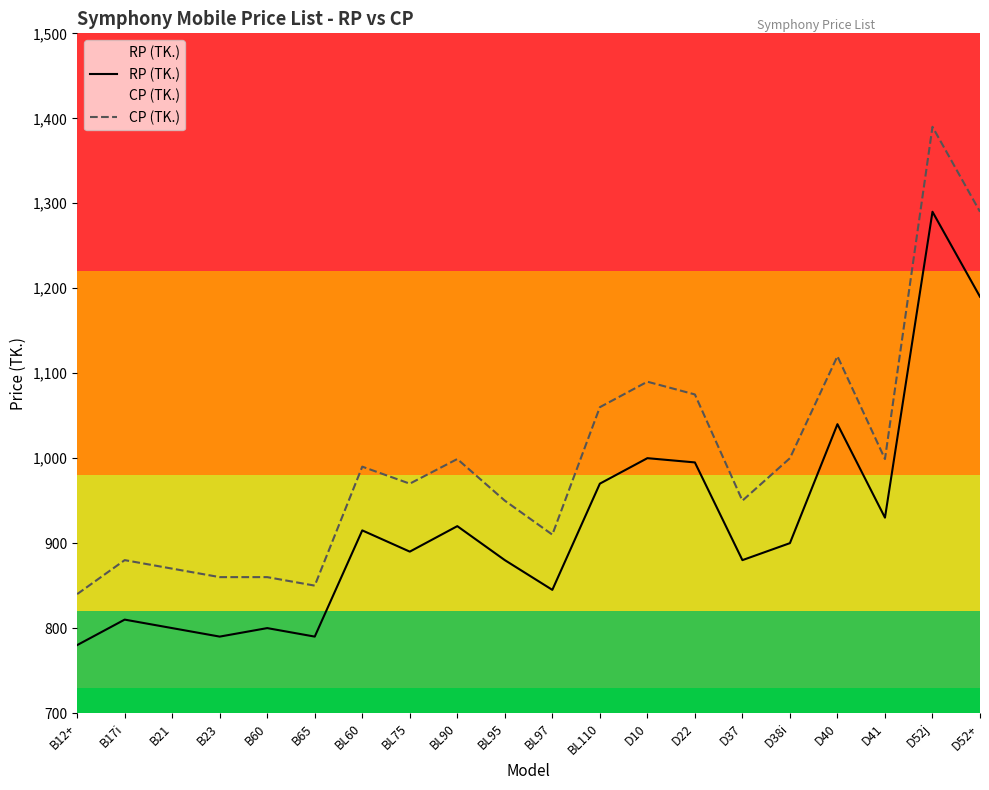

The value of CP (TK.) at D37 is 1678. True or false?

False